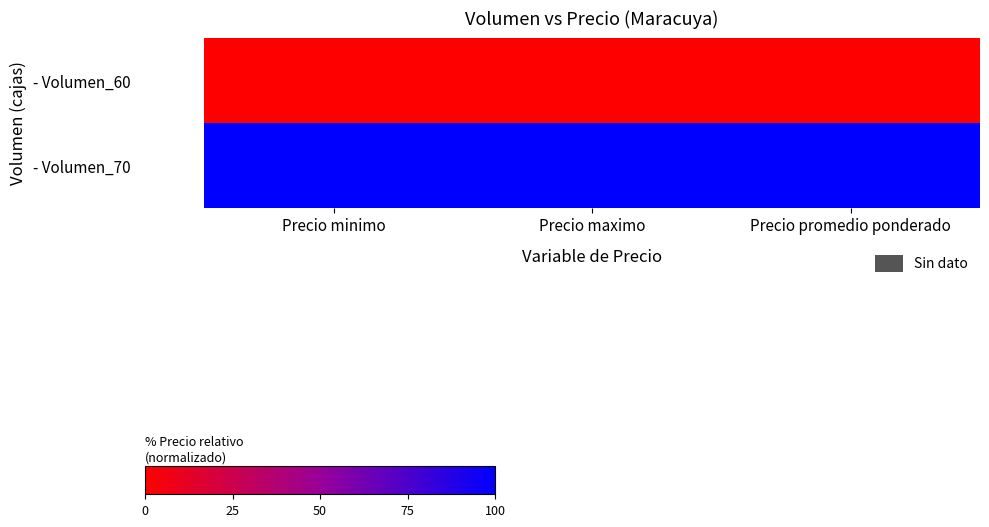

Which series has the largest total across all categories?

- Volumen_70